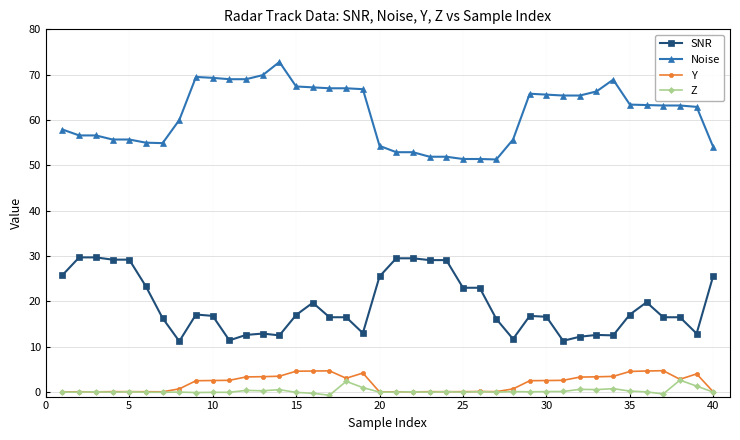

Which series has the largest total across all categories?

Noise